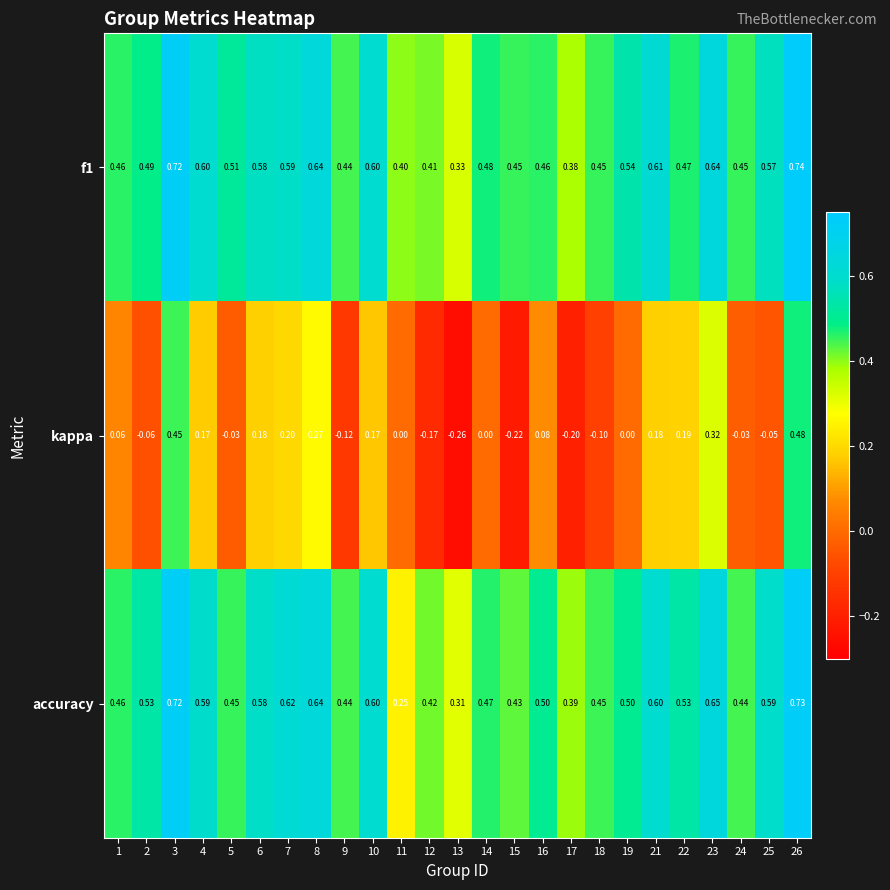

Between 1 and 15, which series saw the biggest shift?

kappa